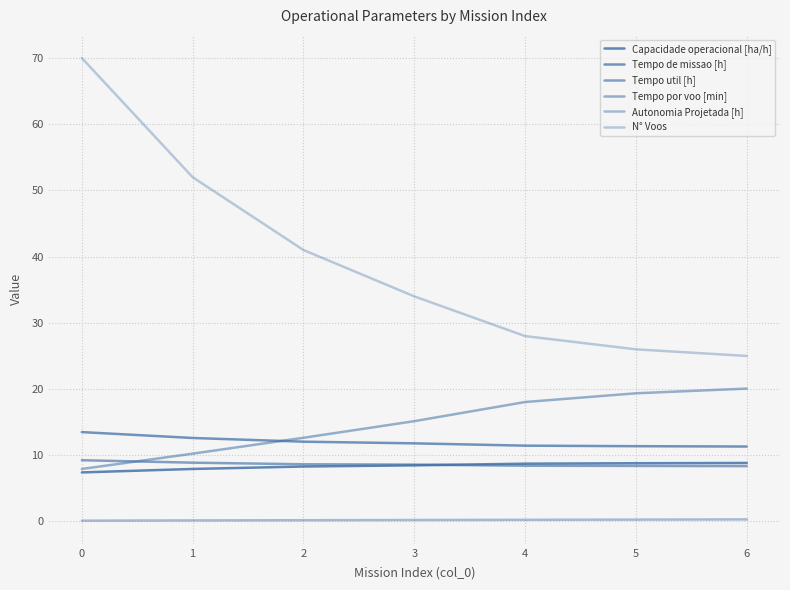

What is the smallest value displayed?

0.1